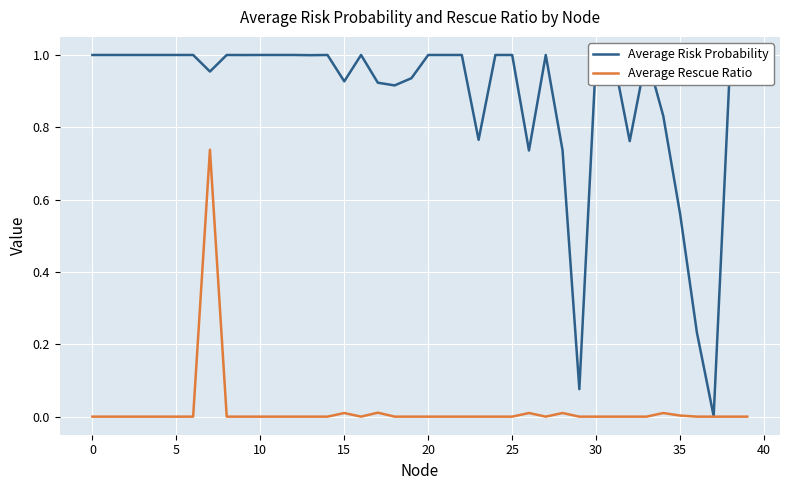

Which series has the largest range (max minus min)?

Average Risk Probability